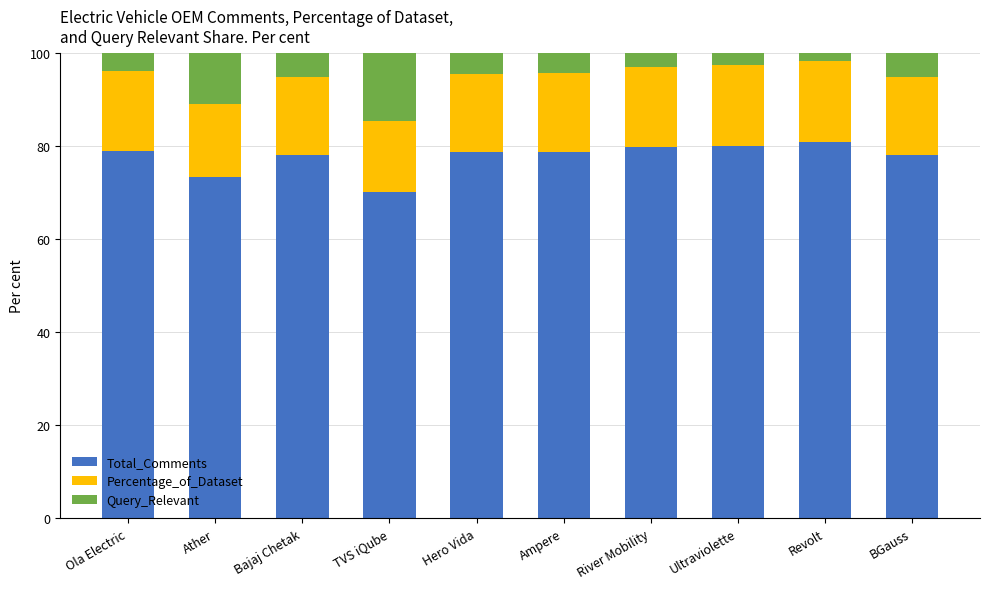

At which label does Total_Comments reach its minimum?

TVS iQube